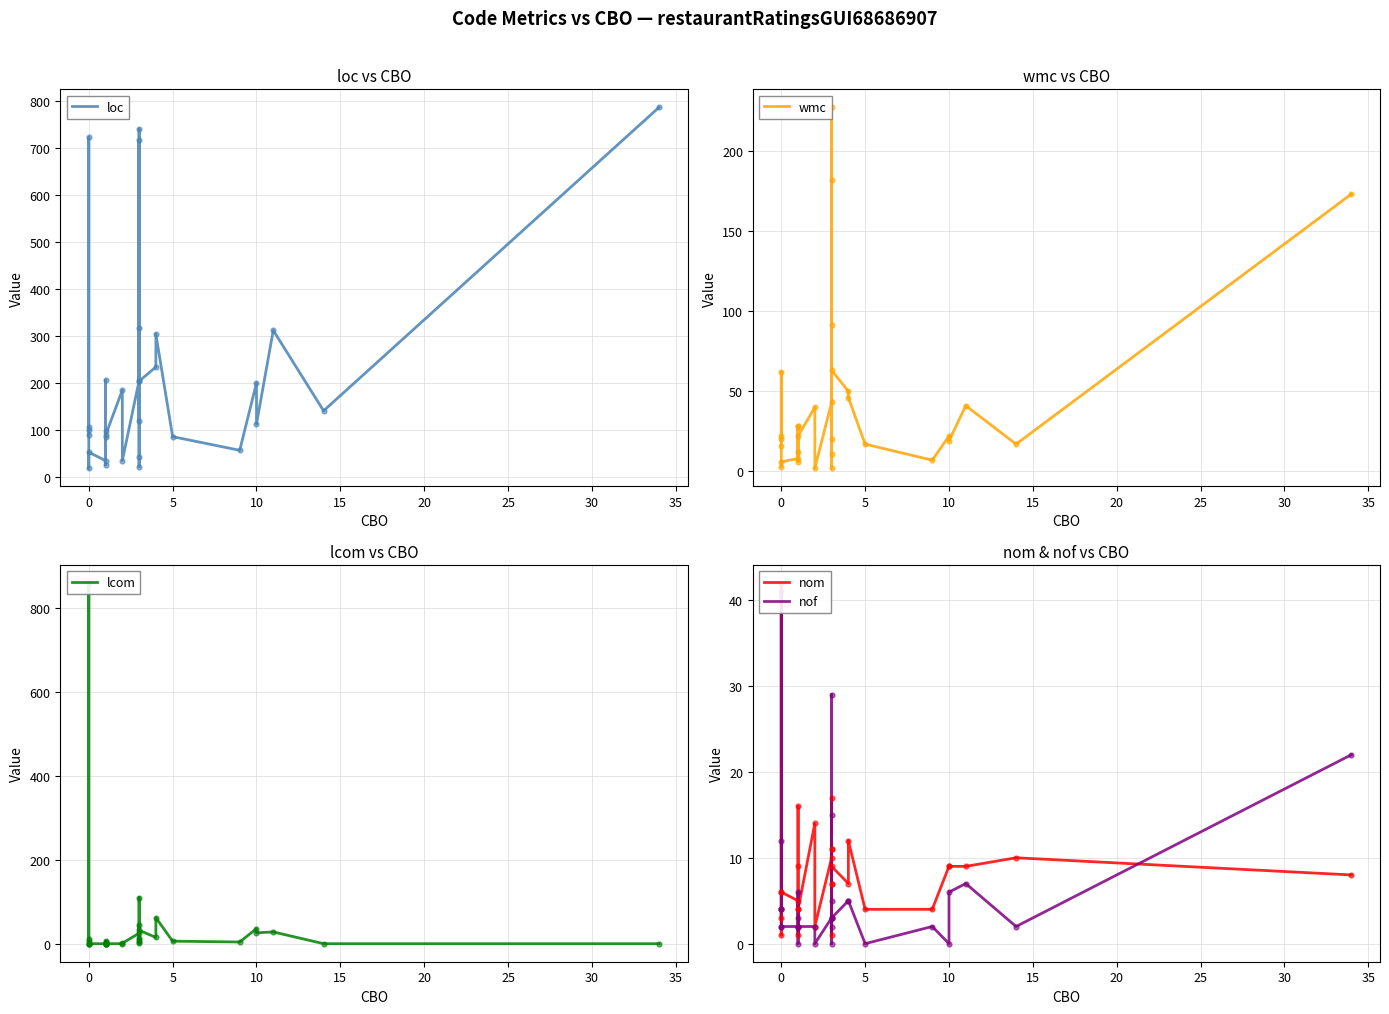

Which series has the largest total across all categories?

loc